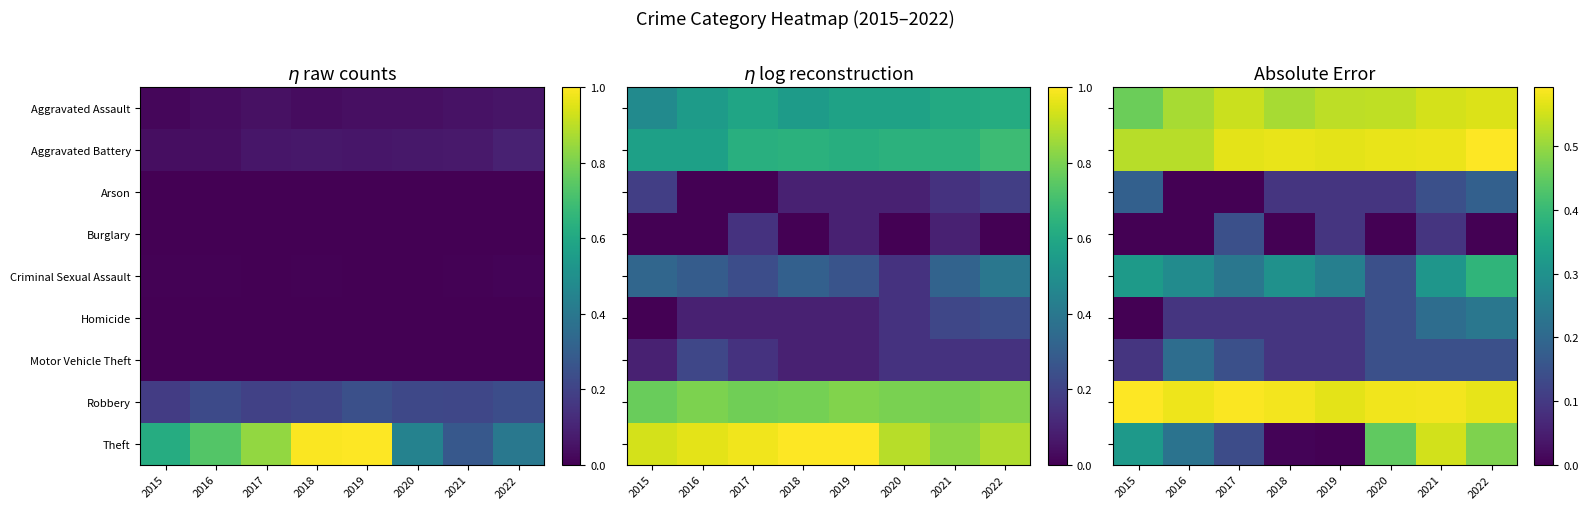

At 2017, list the series in order from largest to smallest.

Robbery, Aggravated Battery, Aggravated Assault, Criminal Sexual Assault, Burglary, Motor Vehicle Theft, Theft, Homicide, Arson